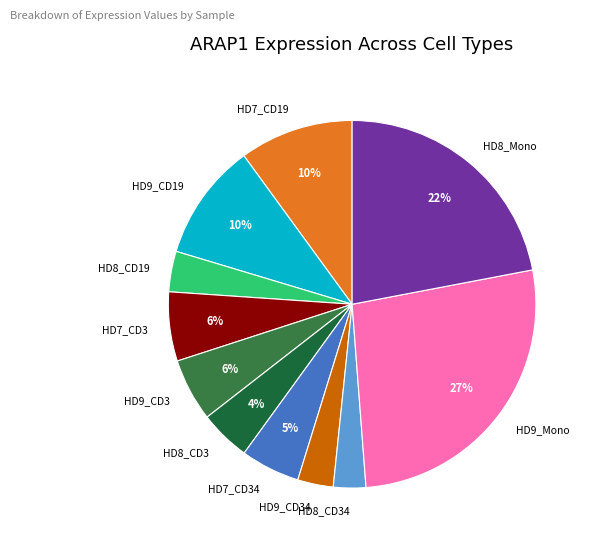

The HD8_Mono slice represents 10% of the pie. True or false?

False